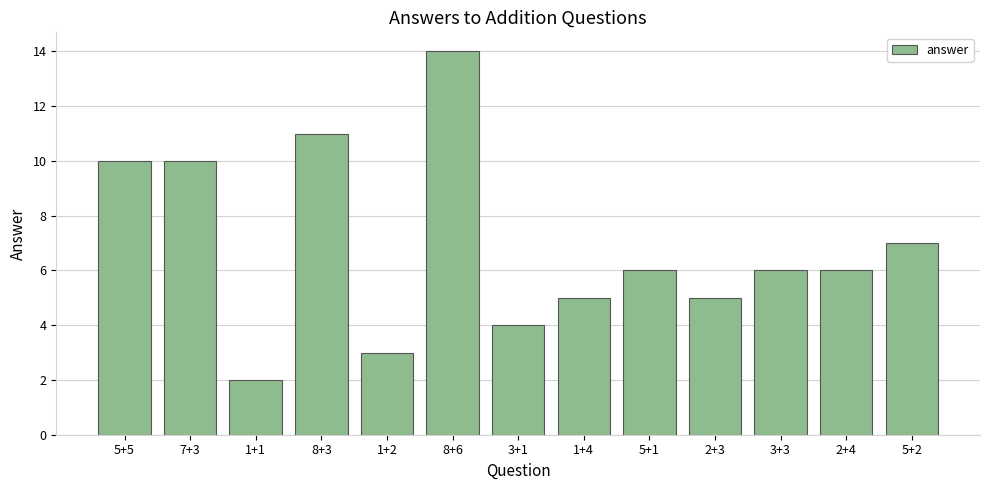

What is the ratio of the value at 3+3 to the value at 7+3?

0.6